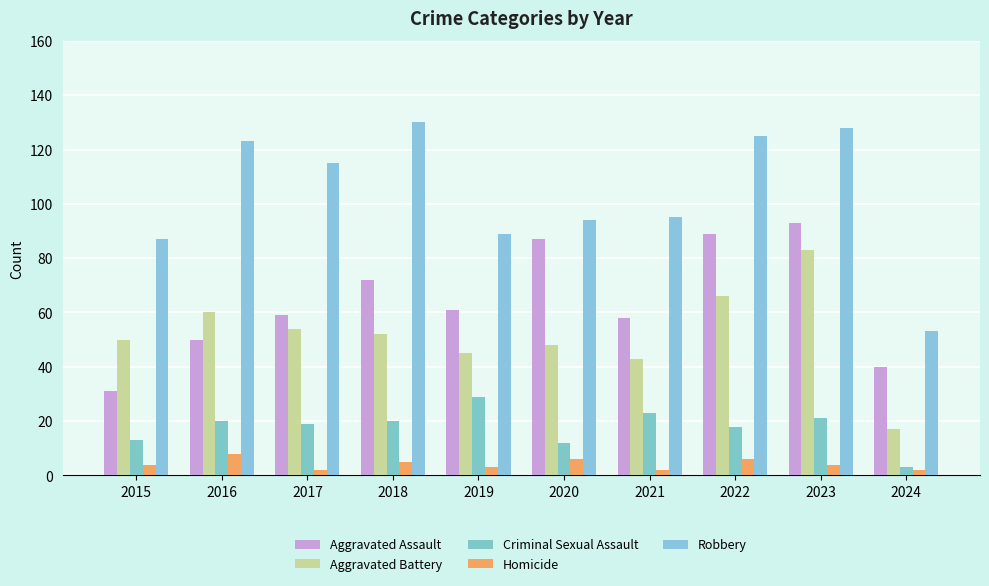

Read the Criminal Sexual Assault value at 2023, to the nearest 5.

20